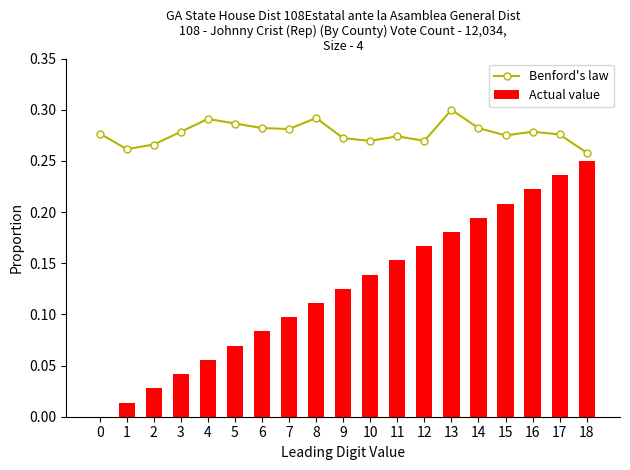

Which series changed the most between 8 and 9?

Benford's law